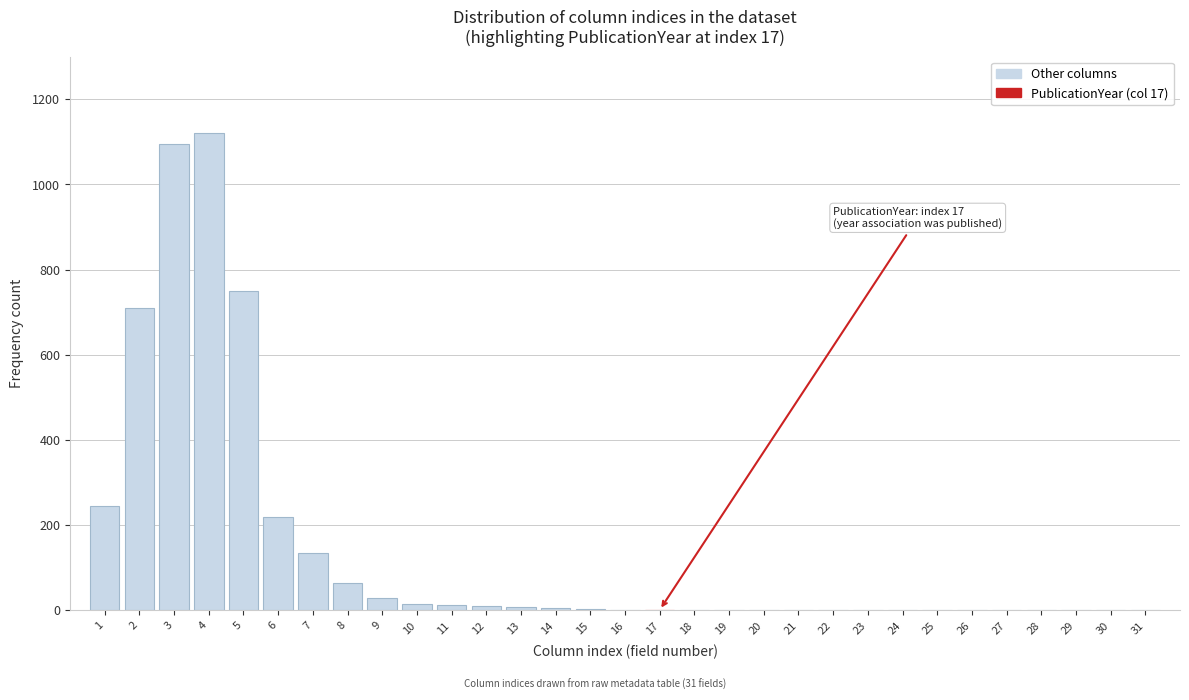

The value at 7 is 135. True or false?

True